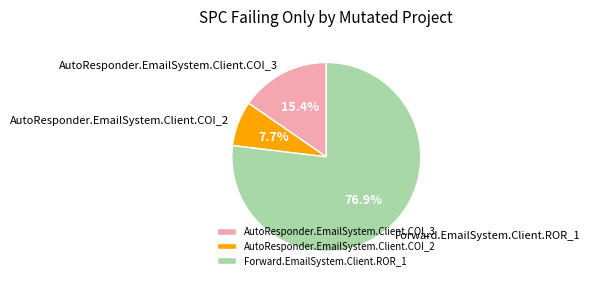

What is the majority slice?

Forward.EmailSystem.Client.ROR_1